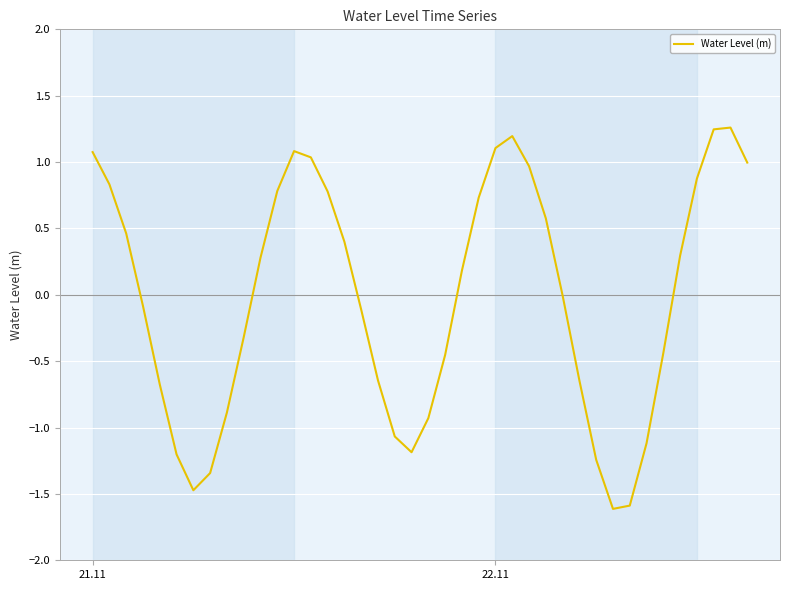

What is the difference between the maximum and minimum values?

2.9